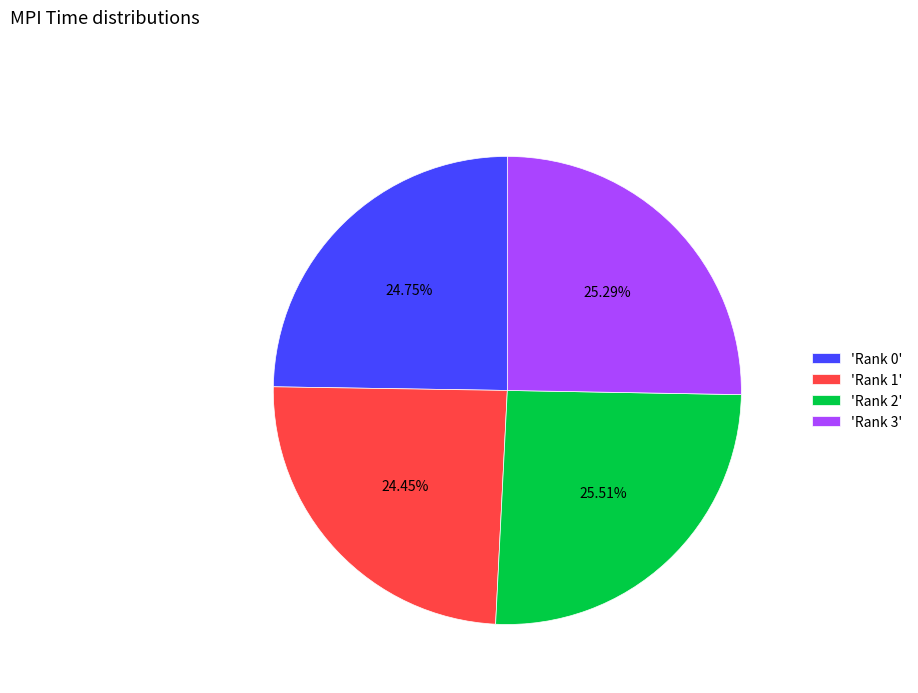

Does 'Rank 3' represent more than half of the total?

No